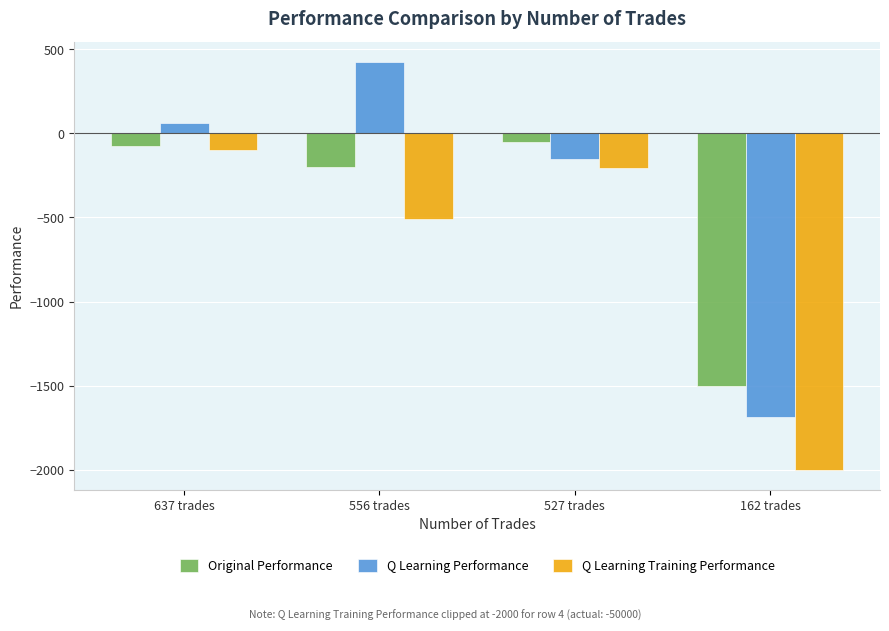

What is the value of the Q Learning Training Performance bar at the 1st from the left?

-96.7